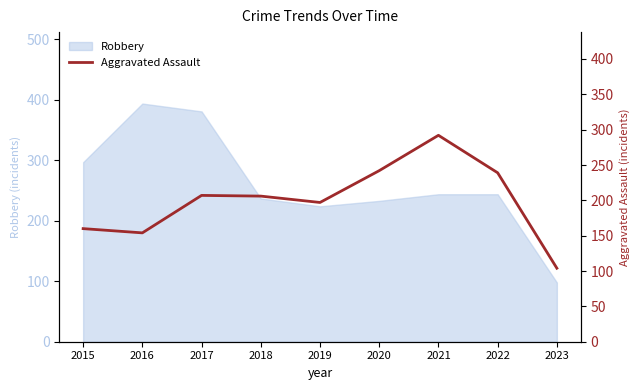

Does the chart display data point markers on the line(s)?

No